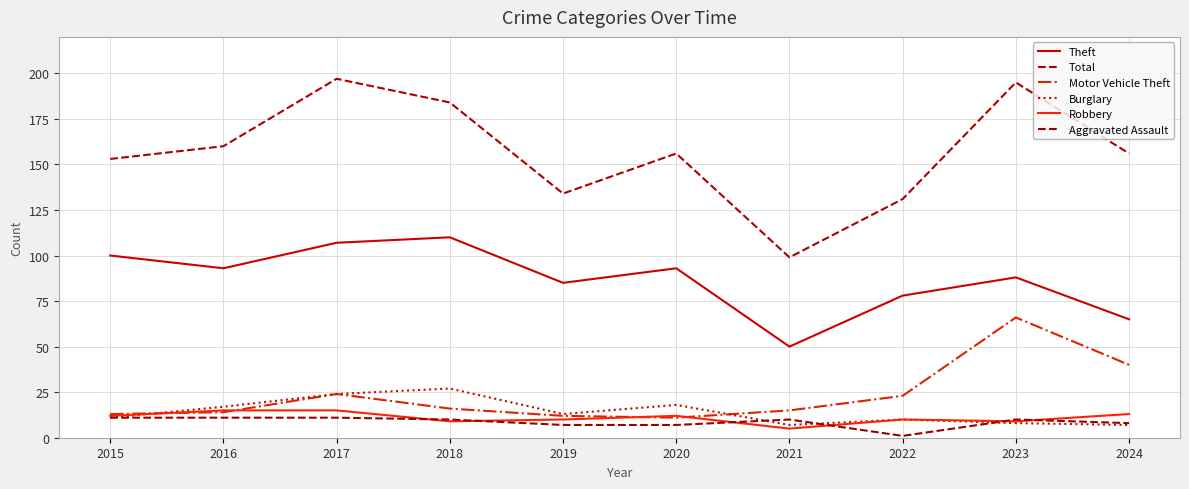

Reading left to right, transcribe all the data shown in this chart.

Theft: 2015=100	2016=93	2017=107	2018=110	2019=85	2020=93	2021=50	2022=78	2023=88	2024=65
Total: 2015=153	2016=160	2017=197	2018=184	2019=134	2020=156	2021=99	2022=131	2023=195	2024=156
Motor Vehicle Theft: 2015=13	2016=14	2017=24	2018=16	2019=12	2020=11	2021=15	2022=23	2023=66	2024=40
Burglary: 2015=11	2016=17	2017=24	2018=27	2019=13	2020=18	2021=7	2022=10	2023=8	2024=7
Robbery: 2015=12	2016=15	2017=15	2018=9	2019=10	2020=12	2021=5	2022=10	2023=9	2024=13
Aggravated Assault: 2015=11	2016=11	2017=11	2018=10	2019=7	2020=7	2021=10	2022=1	2023=10	2024=8